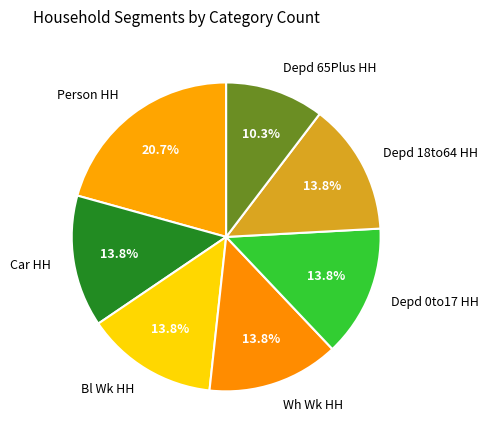

What is the largest slice in the pie chart?

Person HH